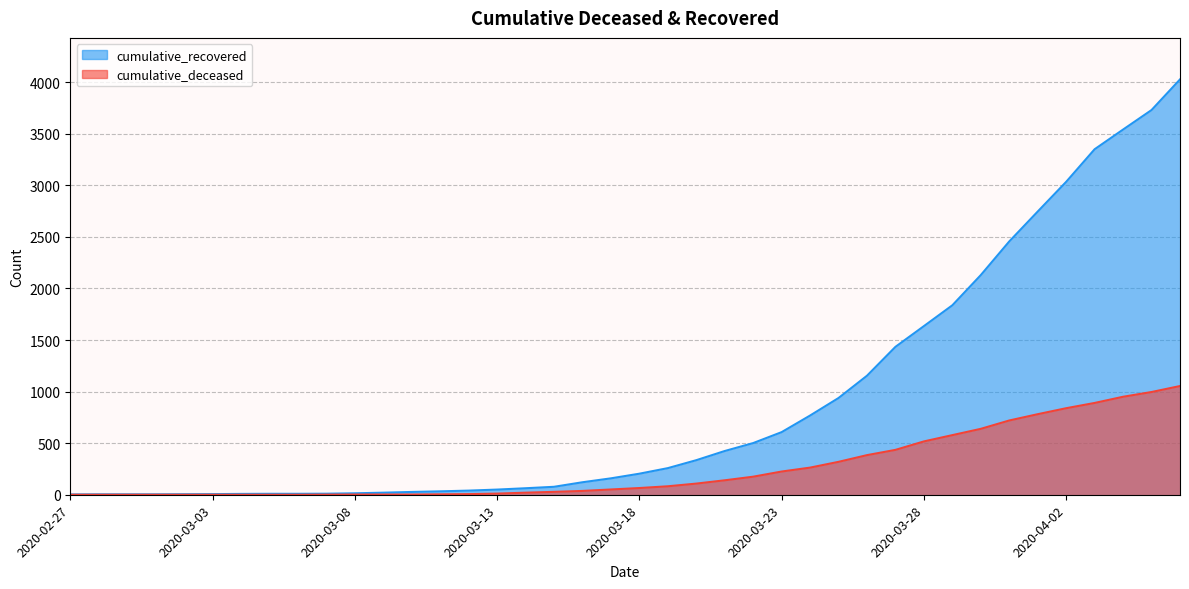

Reading left to right, what are all the values shown in this chart?

cumulative_recovered: 3	4	4	4	5	6	8	9	9	10	14	20	27	33	40	50	63	77	121	159	204	258	335	424	501	607	768	938	1154	1434	1635	1837	2130	2456	2746	3034	3350	3541	3730	4027
cumulative_deceased: 0	0	0	0	0	0	0	0	0	1	2	2	2	4	6	11	20	28	37	51	65	82	108	140	175	225	263	319	384	435	517	578	639	720	781	839	890	950	996	1054